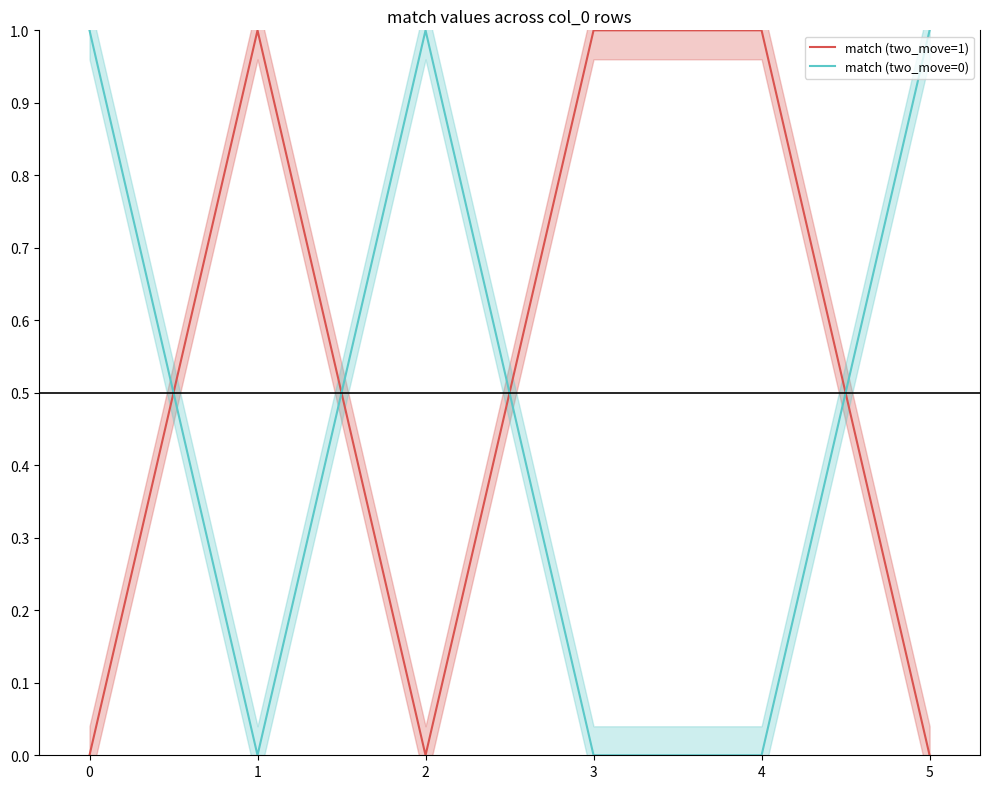

True or false: match (two_move=0) has more than 0 points higher than both neighbors.

True